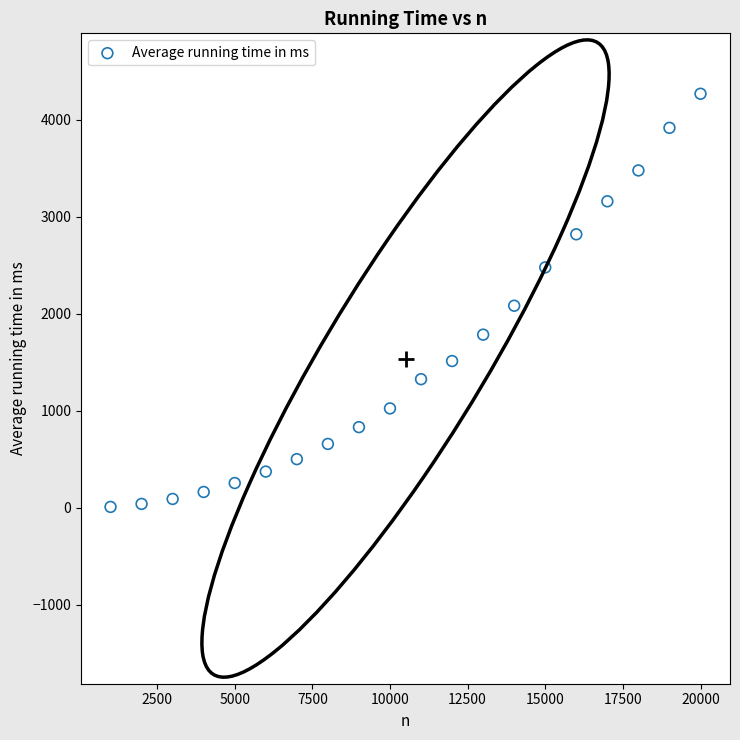

What is the range of Y values (max minus min)?

4257